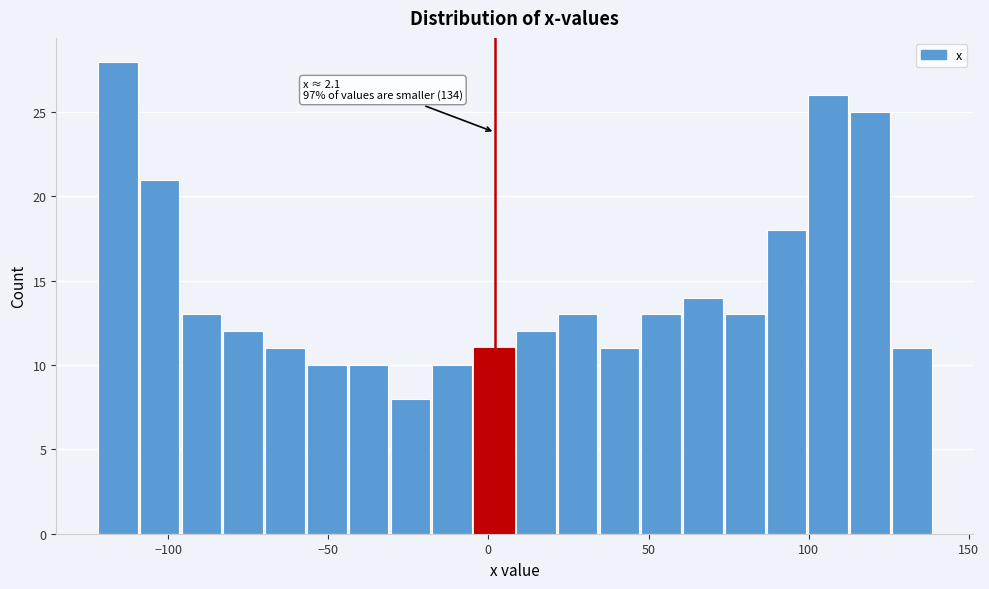

Read against the x-axis, roughly where is the centre of the tallest bar?

-115